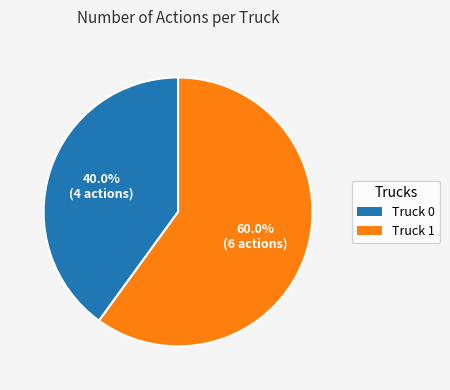

Rank the categories by value from highest to lowest.

Truck 1, Truck 0